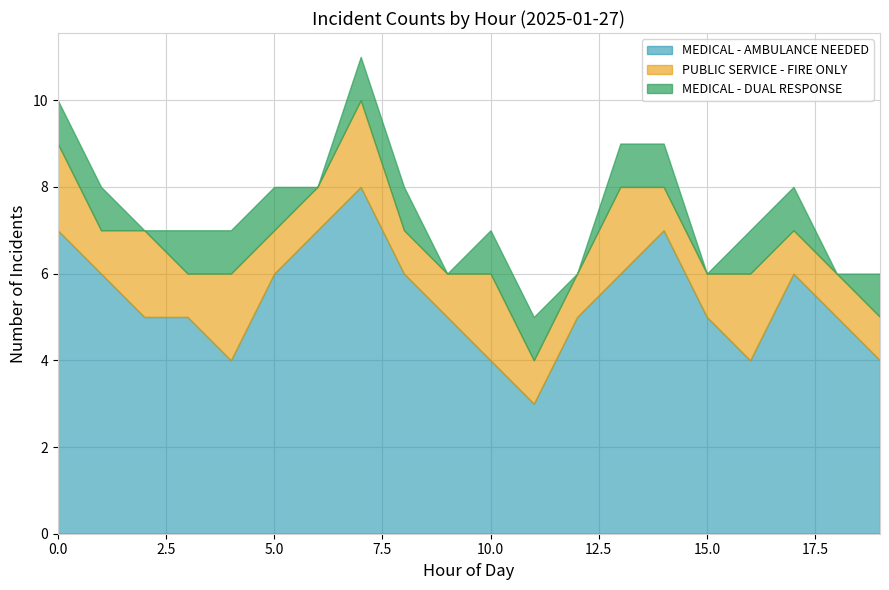

Rank the categories by MEDICAL - DUAL RESPONSE value from highest to lowest.

0, 1, 3, 4, 5, 7, 8, 10, 11, 13, 14, 16, 17, 19, 2, 6, 9, 12, 15, 18